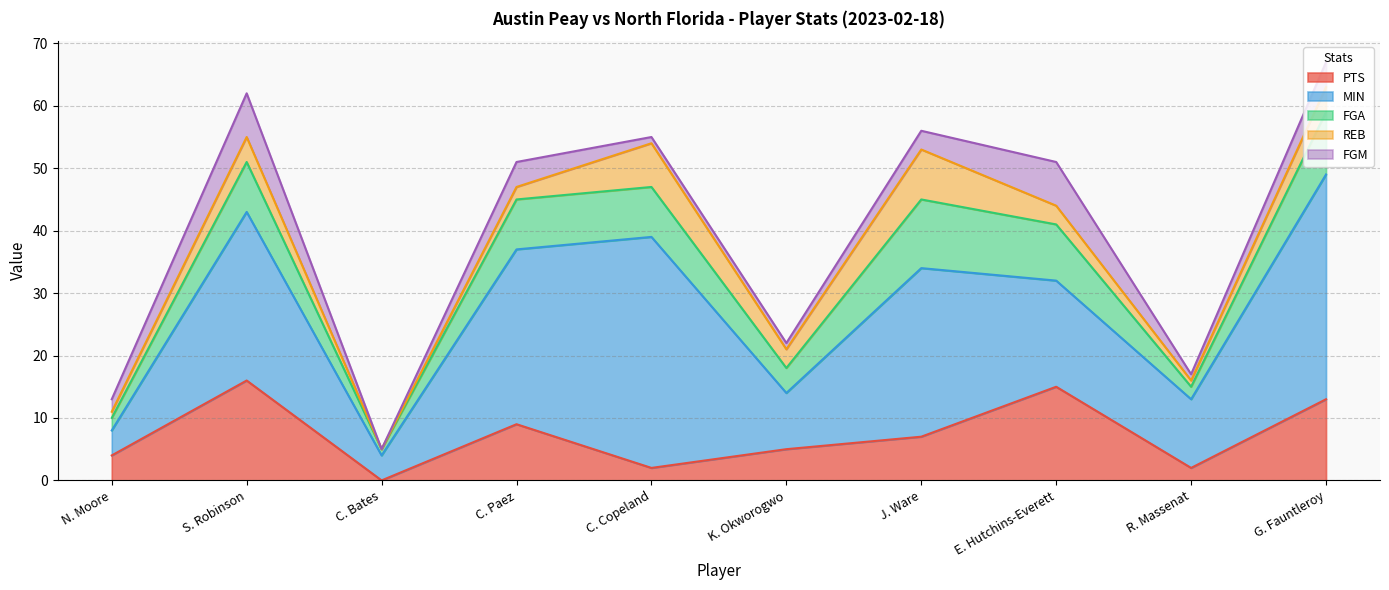

What is the total value across all series at S. Robinson?

62